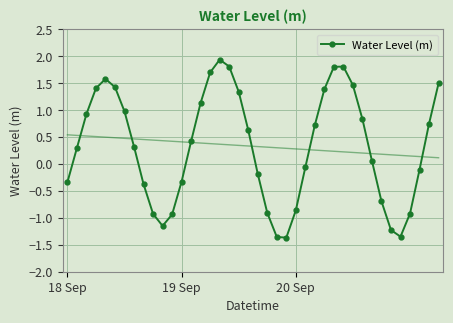

How many values are below 0?

17